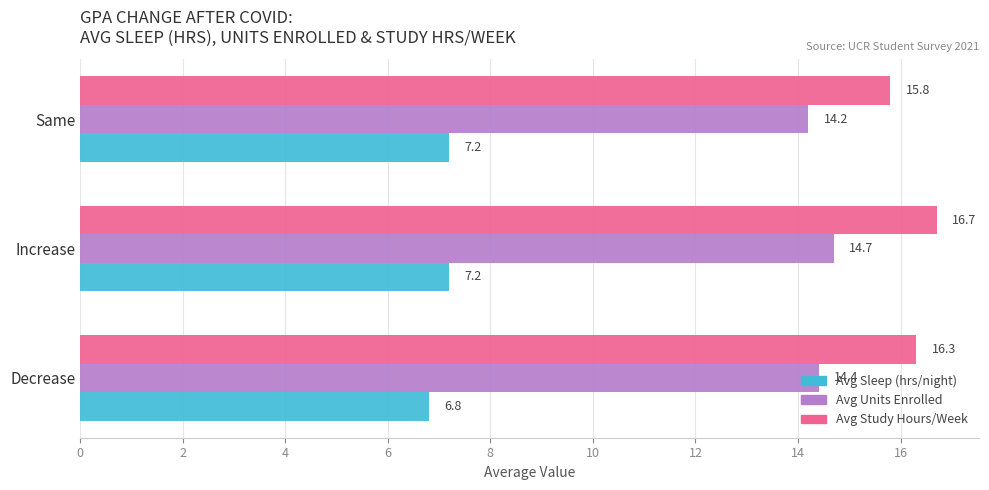

At how many categories does at least one series exceed 10?

3